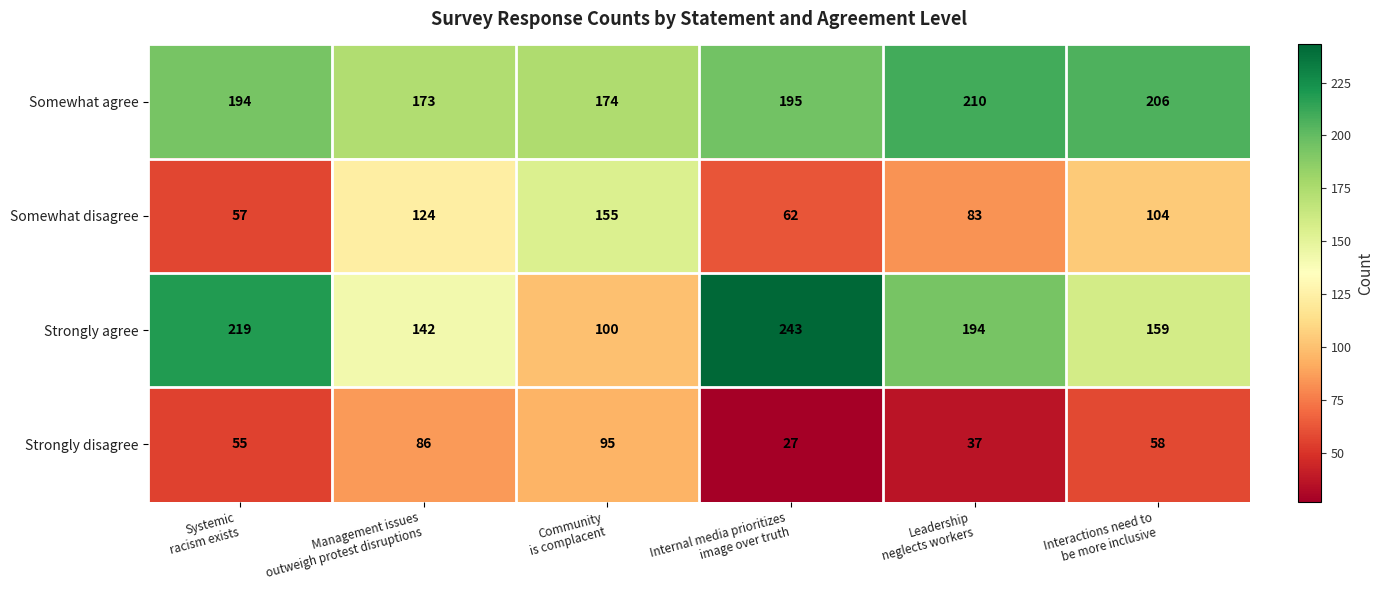

What is the greatest value displayed?

243